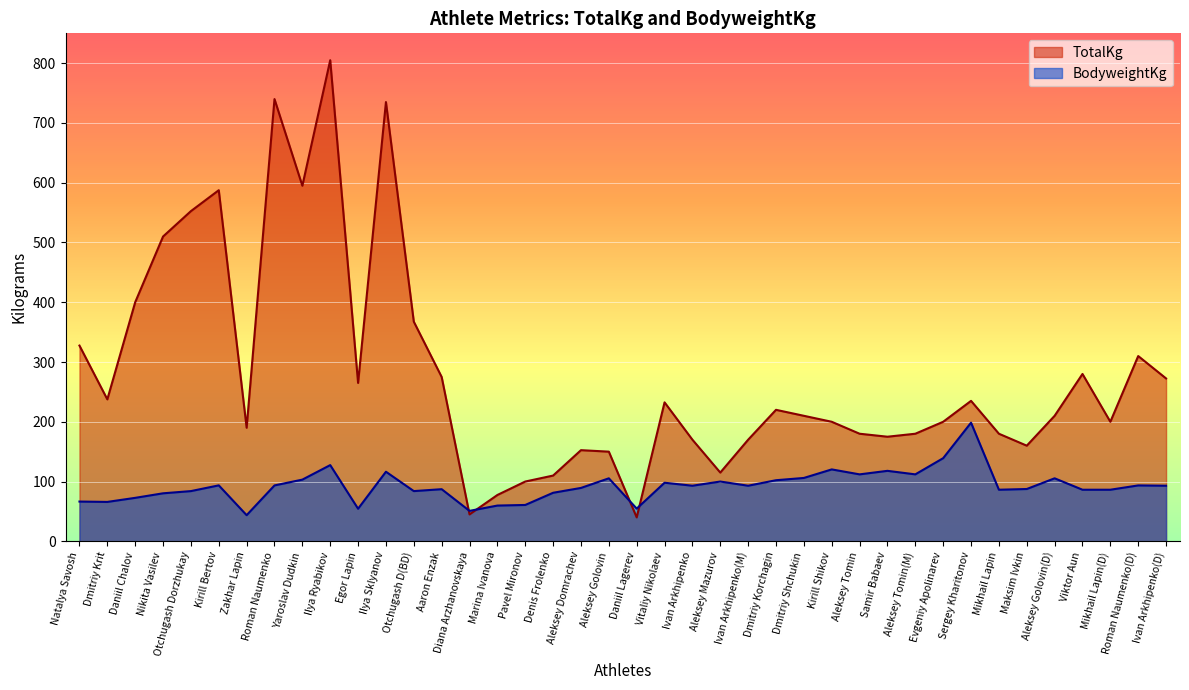

Reading left to right, transcribe all the data shown in this chart.

TotalKg: Natalya Savosh=327.5	Dmitriy Krit=237.5	Daniil Chalov=400.0	Nikita Vasilev=510.0	Otchugash Dorzhukay=552.5	Kirill Bertov=587.5	Zakhar Lapin=190.0	Roman Naumenko=740.0	Yaroslav Dudkin=595.0	Ilya Ryabikov=805.0	Egor Lapin=265.0	Ilya Sklyanov=735.0	Otchugash D(BD)=367.5	Aaron Enzak=275.0	Diana Arzhanovskaya=45.0	Marina Ivanova=77.5	Pavel Mironov=100.0	Denis Frolenko=110.0	Aleksey Domrachev=152.5	Aleksey Golovin=150.0	Daniil Lagerev=40.0	Vitaliy Nikolaev=232.5	Ivan Arkhipenko=170.0	Aleksey Mazurov=115.0	Ivan Arkhipenko(M)=170.0	Dmitriy Korchagin=220.0	Dmitriy Shchukin=210.0	Kirill Shikov=200.0	Aleksey Tomin=180.0	Samir Babaev=175.0	Aleksey Tomin(M)=180.0	Evgeniy Apolinarev=200.0	Sergey Kharitonov=235.0	Mikhail Lapin=180.0	Maksim Ivkin=160.0	Aleksey Golovin(D)=210.0	Viktor Aun=280.0	Mikhail Lapin(D)=200.0	Roman Naumenko(D)=310.0	Ivan Arkhipenko(D)=272.5
BodyweightKg: Natalya Savosh=66.5	Dmitriy Krit=65.9	Daniil Chalov=72.7	Nikita Vasilev=80.3	Otchugash Dorzhukay=84.0	Kirill Bertov=93.6	Zakhar Lapin=43.7	Roman Naumenko=93.5	Yaroslav Dudkin=103.2	Ilya Ryabikov=127.5	Egor Lapin=54.5	Ilya Sklyanov=116.4	Otchugash D(BD)=84.0	Aaron Enzak=87.2	Diana Arzhanovskaya=50.9	Marina Ivanova=59.8	Pavel Mironov=60.8	Denis Frolenko=81.2	Aleksey Domrachev=89.3	Aleksey Golovin=105.4	Daniil Lagerev=54.7	Vitaliy Nikolaev=98.0	Ivan Arkhipenko=93.0	Aleksey Mazurov=100.0	Ivan Arkhipenko(M)=93.0	Dmitriy Korchagin=102.2	Dmitriy Shchukin=106.0	Kirill Shikov=120.3	Aleksey Tomin=112.0	Samir Babaev=117.9	Aleksey Tomin(M)=112.0	Evgeniy Apolinarev=139.1	Sergey Kharitonov=198.5	Mikhail Lapin=86.3	Maksim Ivkin=87.5	Aleksey Golovin(D)=105.4	Viktor Aun=86.3	Mikhail Lapin(D)=86.3	Roman Naumenko(D)=93.5	Ivan Arkhipenko(D)=93.0